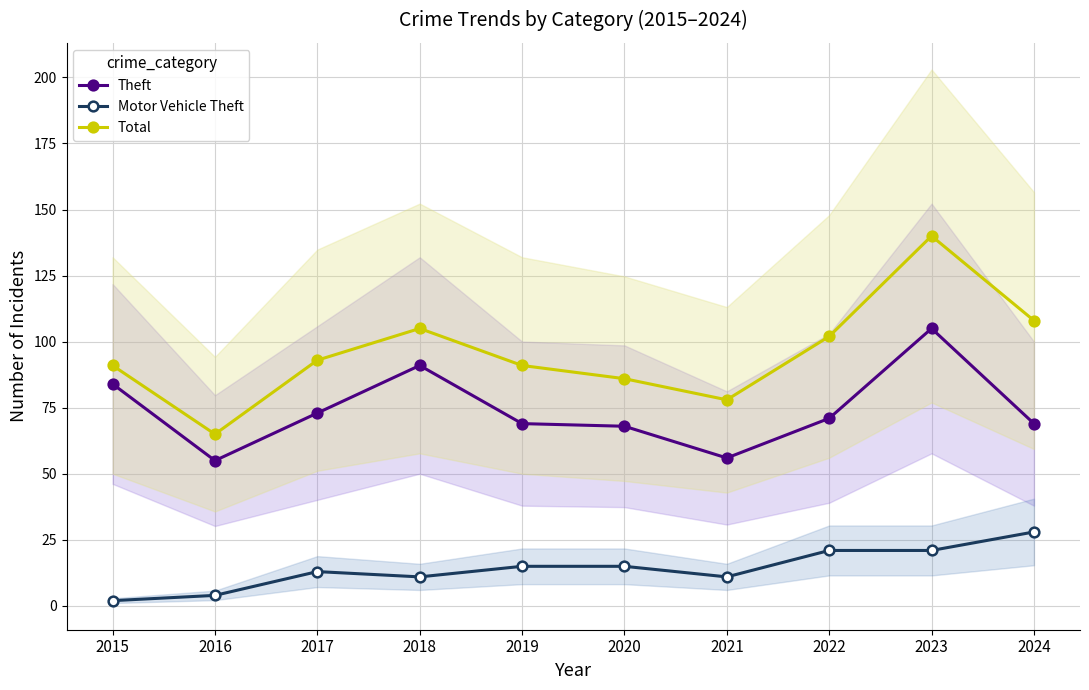

Which category has the lowest value in the Total series?

2016